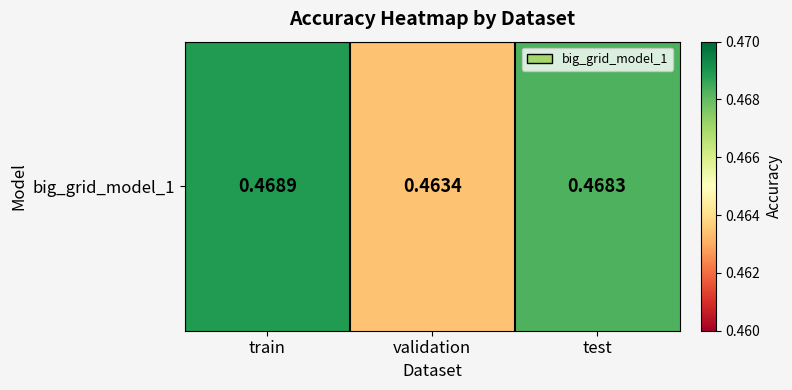

Reading left to right, what are all the values shown in this chart?

0.5	0.5	0.5